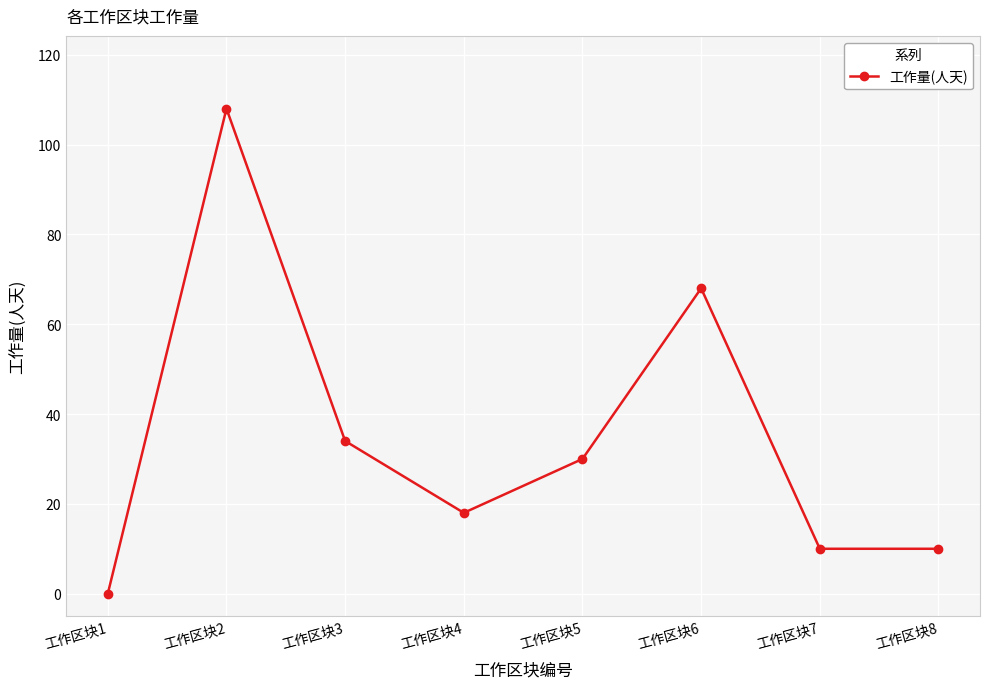

What is the change in value from 工作区块1 to 工作区块2?

+108